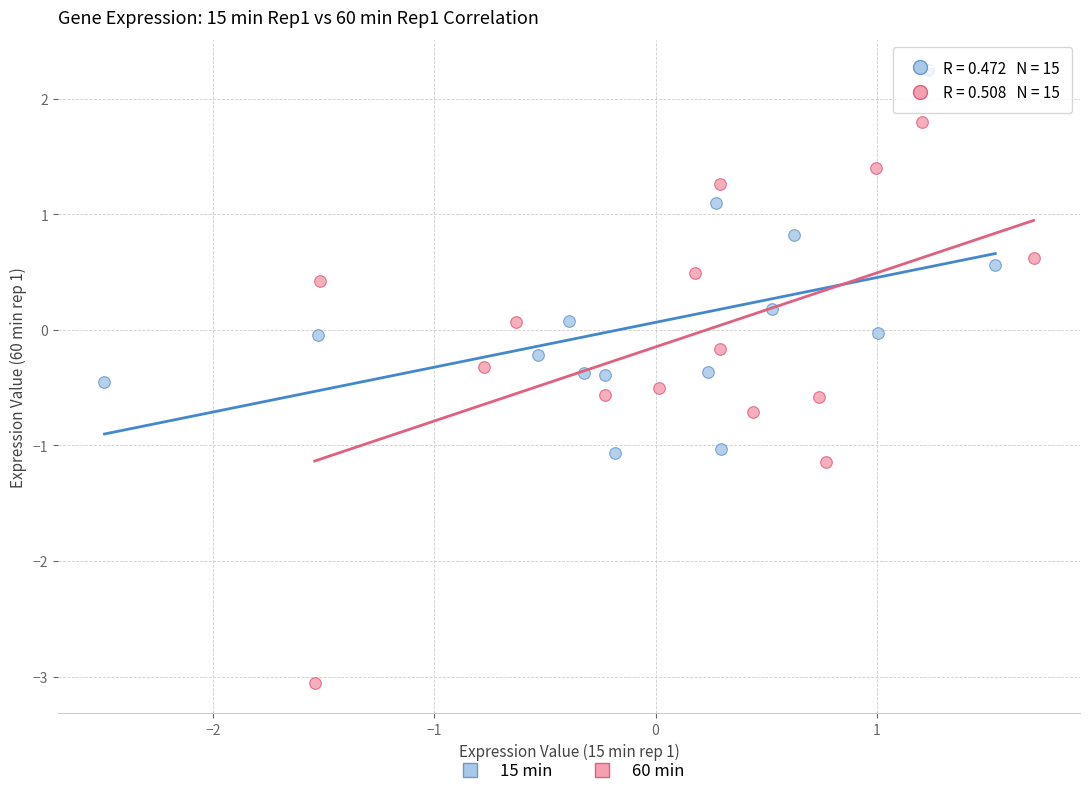

Which series reaches the minimum Y coordinate?

60 min